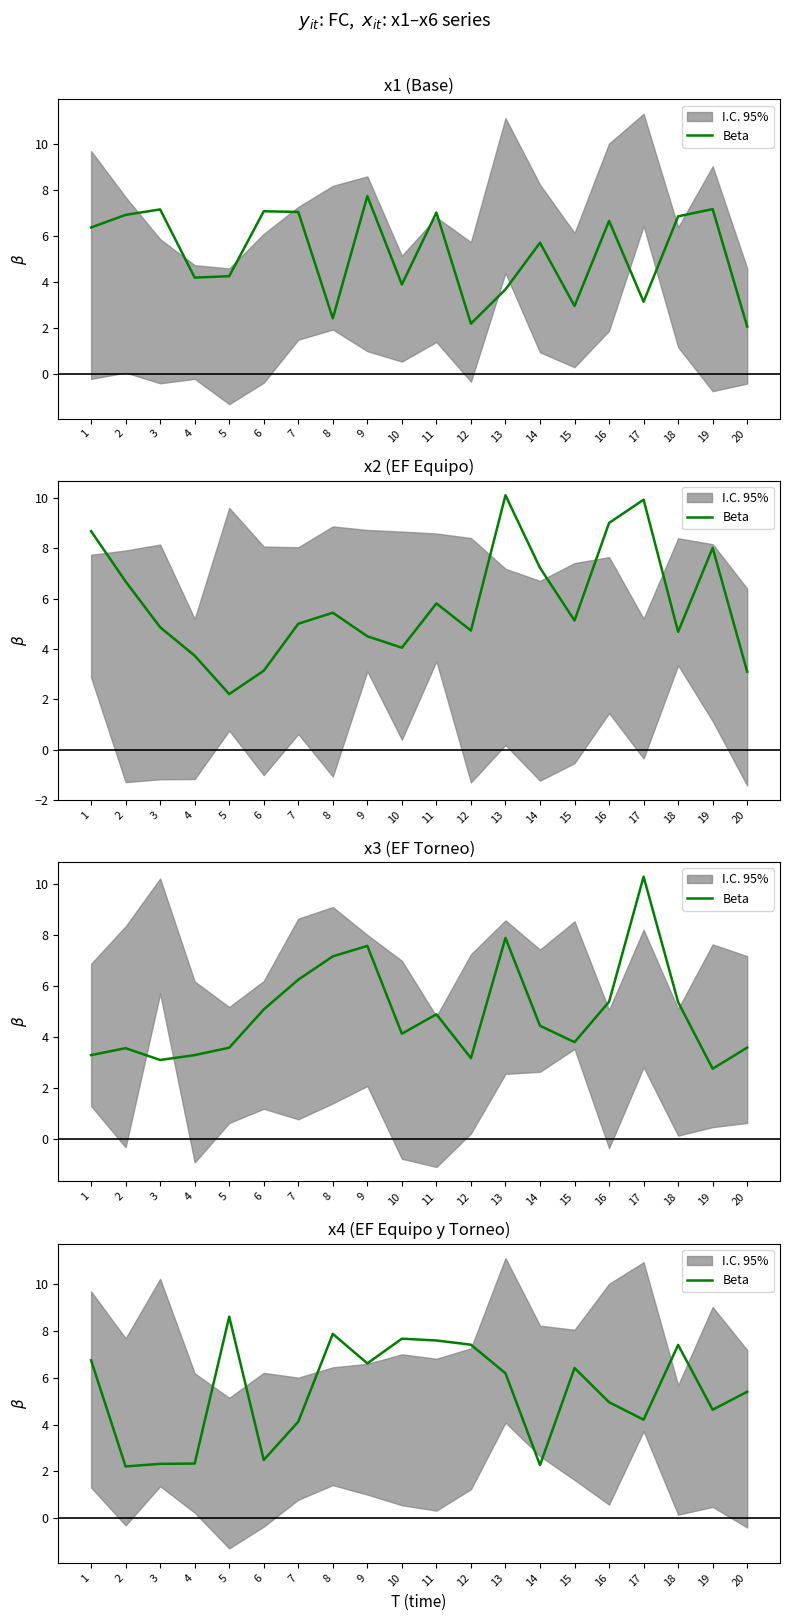

Between 13 and 15, which is larger?

15